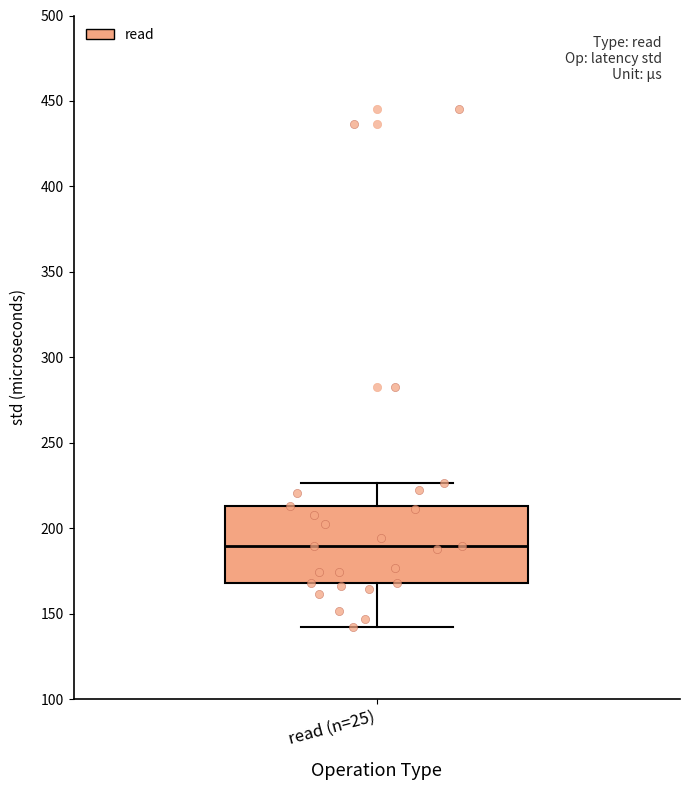

Where is the lower edge of the box for read (n=25) on the y-axis? The values are not printed on the chart, so give them approximately, as read against the axis.

170